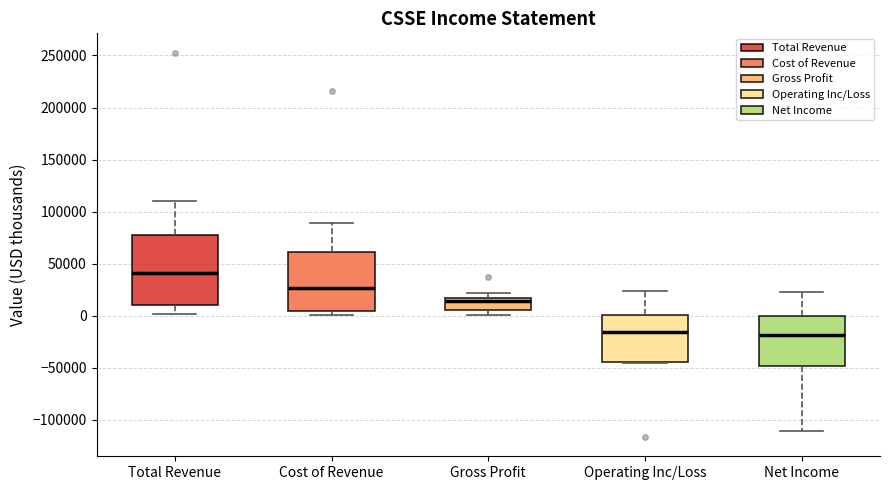

Which box is the tallest, from its lower edge to its upper edge?

Total Revenue